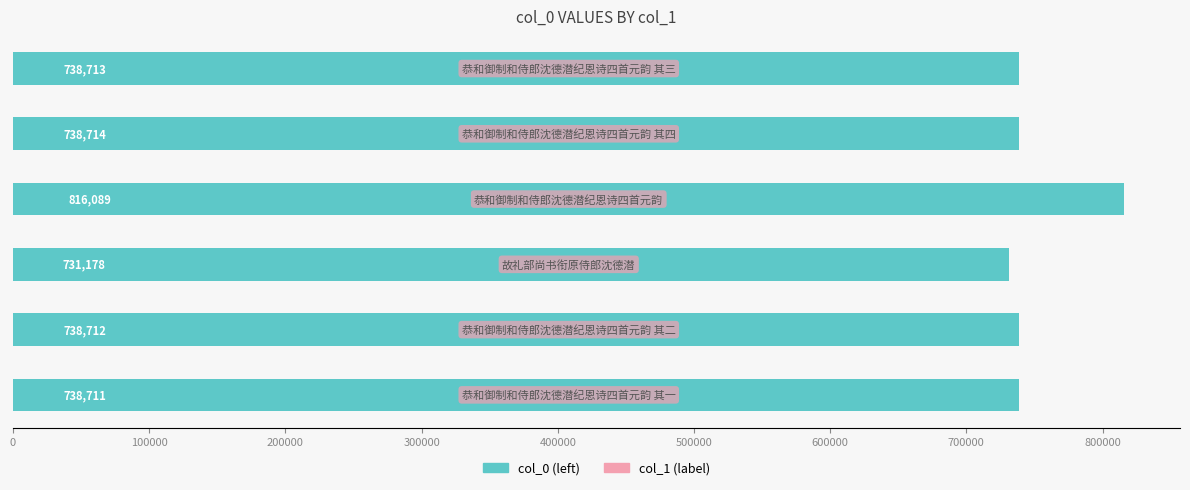

What is the maximum value shown in the chart?

816089